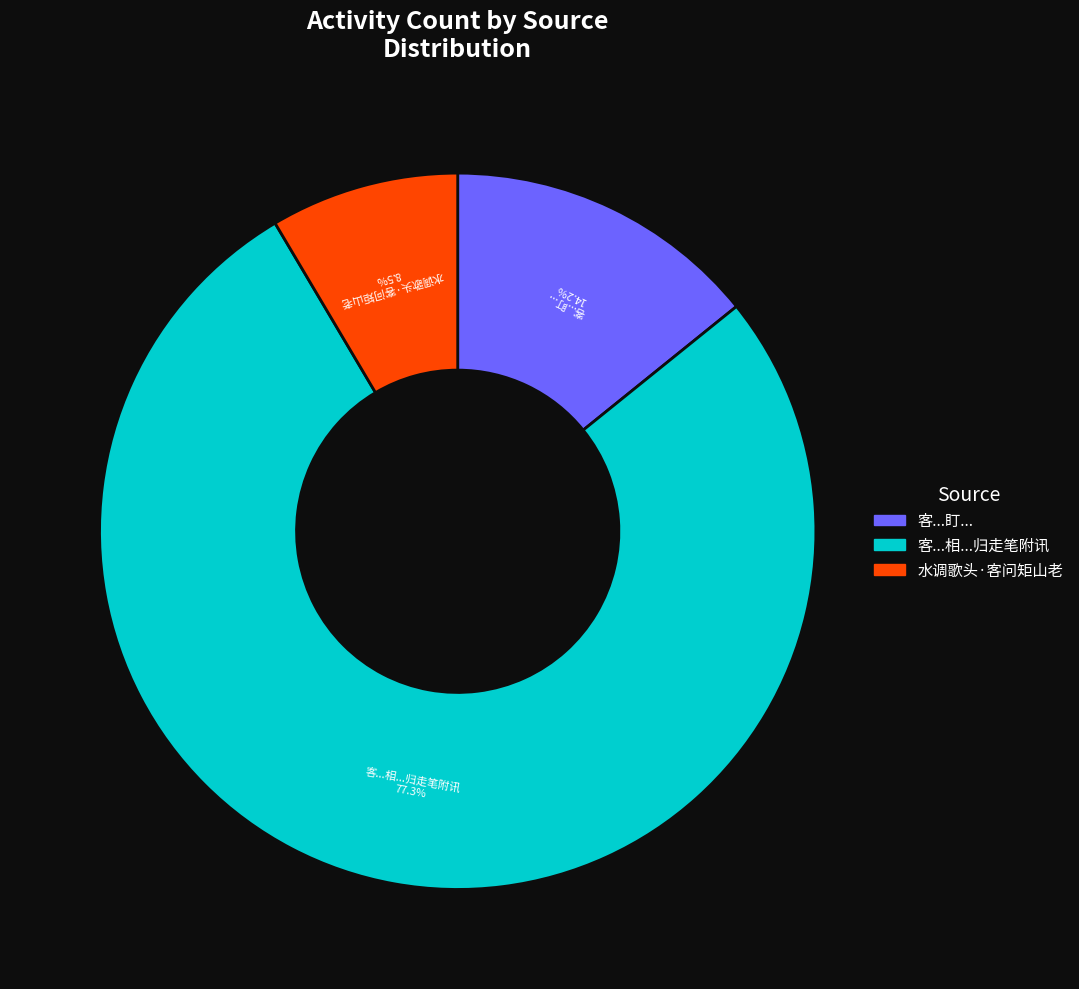

What is the ratio of the value at 水调歌头·客问矩山老 to the value at 客...盯...?

0.6